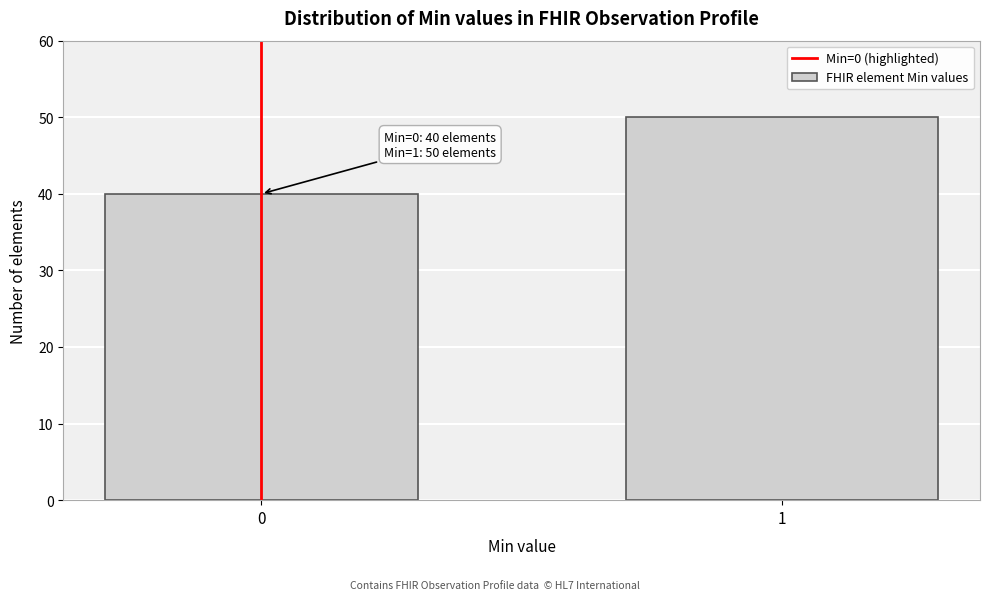

Reading left to right, extract all data points from this chart.

40	50